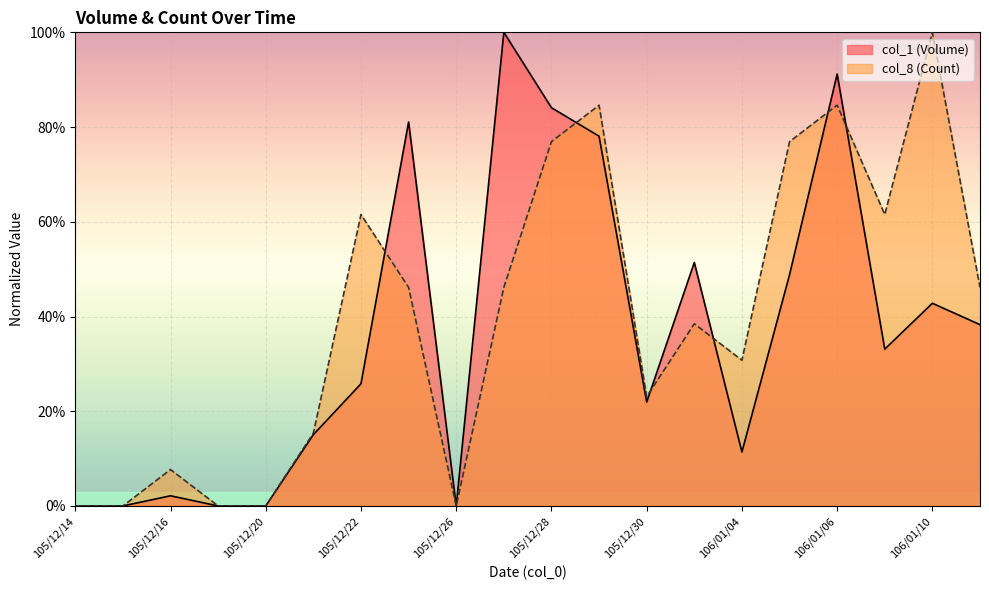

Rank the series at 106/01/03 from lowest to highest value.

col_8 (Count), col_1 (Volume)